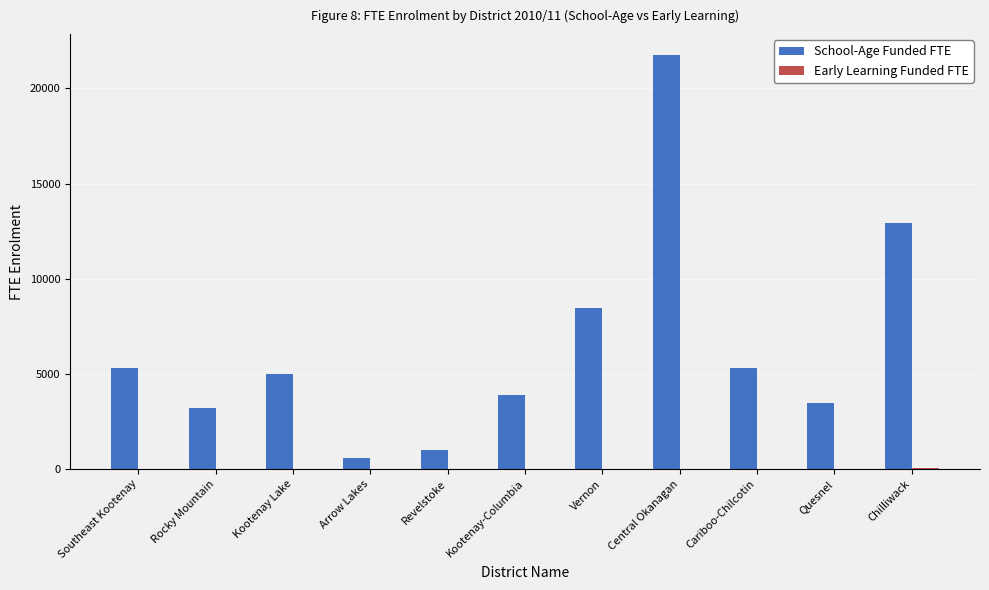

Which series has the largest range (max minus min)?

School-Age Funded FTE